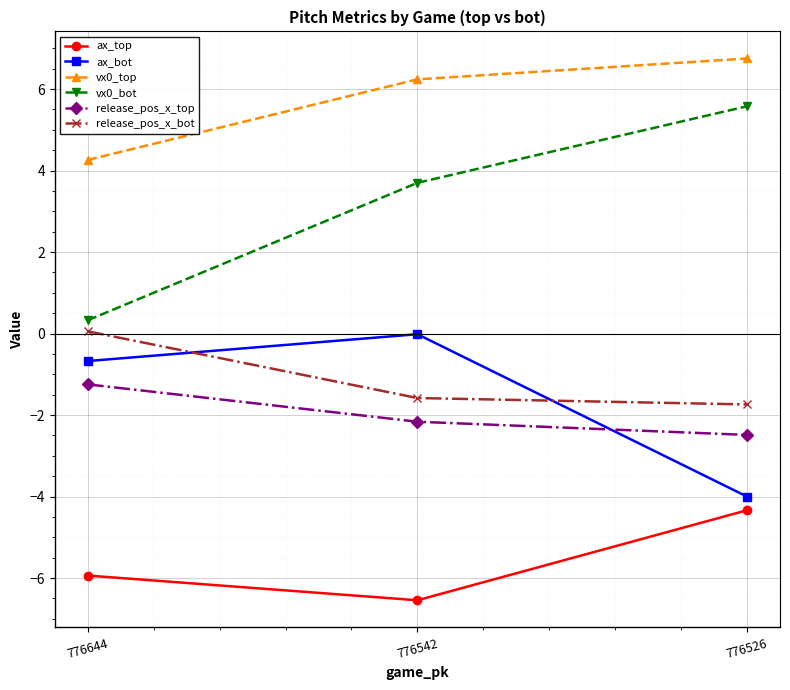

What is the difference between the maximum and second lowest values in the ax_top series?

1.6